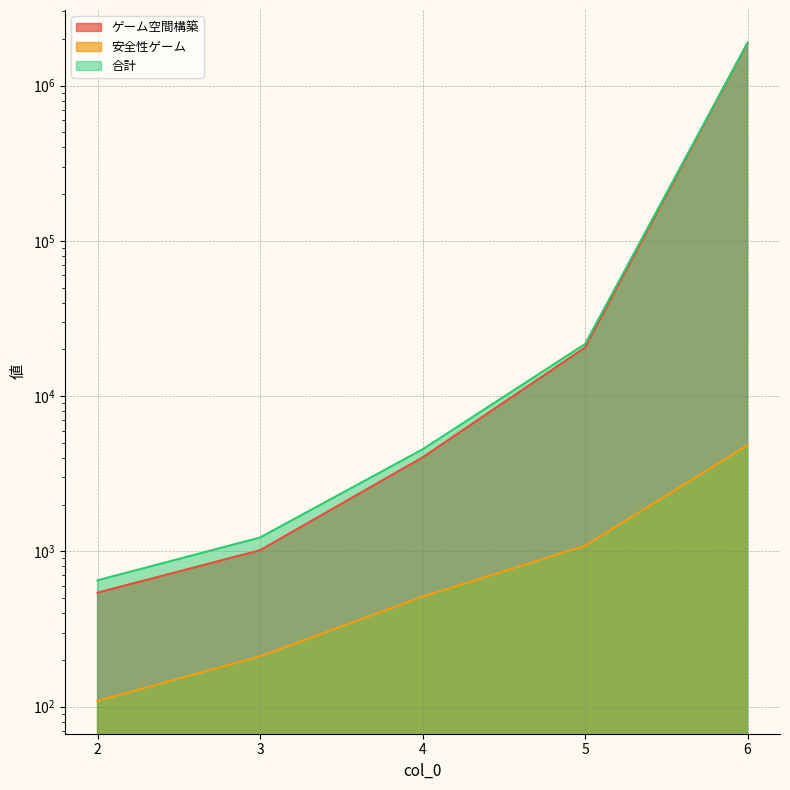

At which label does 安全性ゲーム first exceed 511?

5